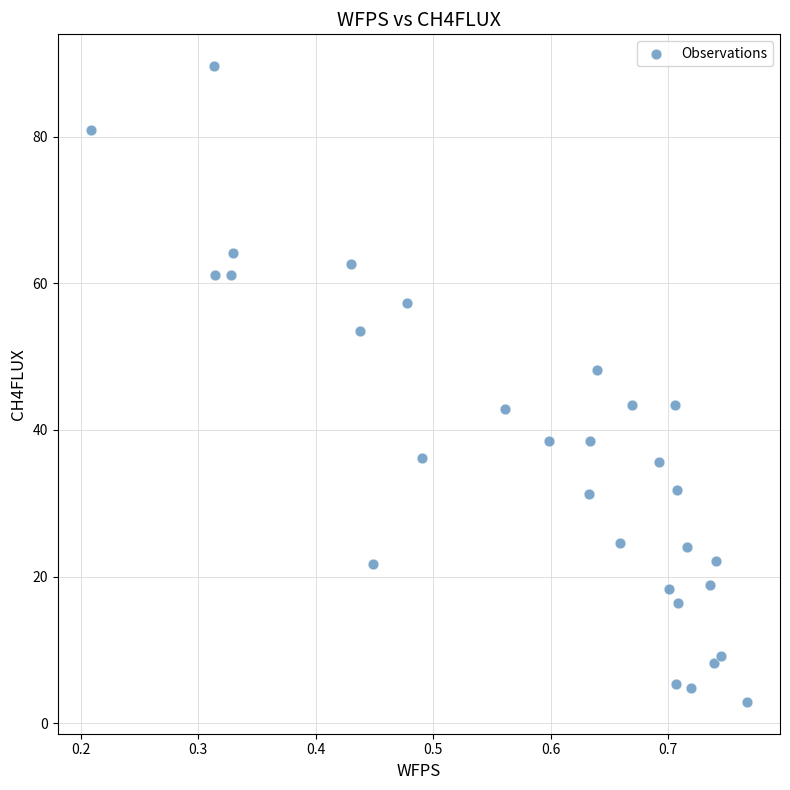

What is the range of X values (max minus min)?

0.6